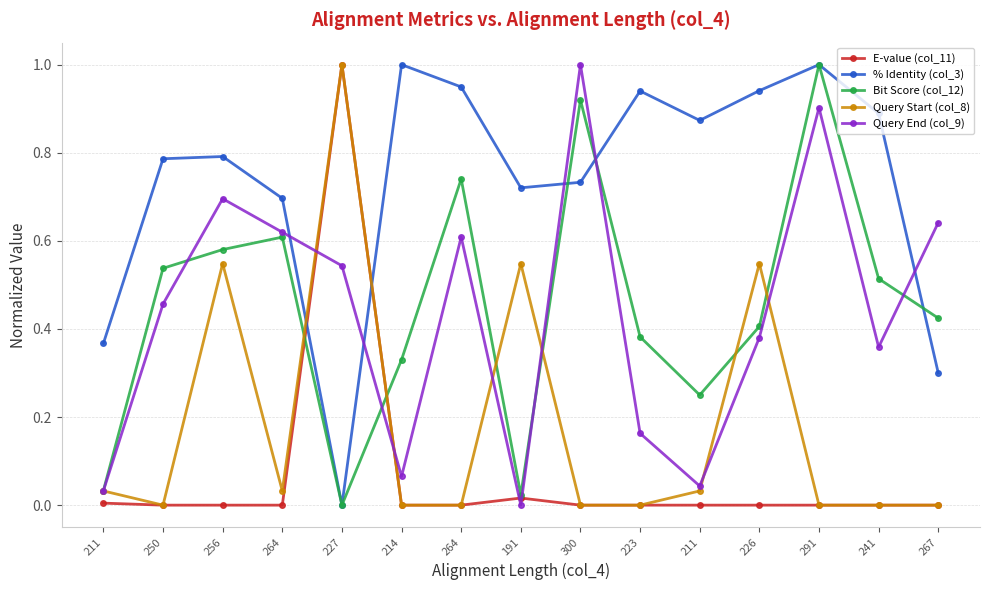

Count the number of data series in this chart.

5